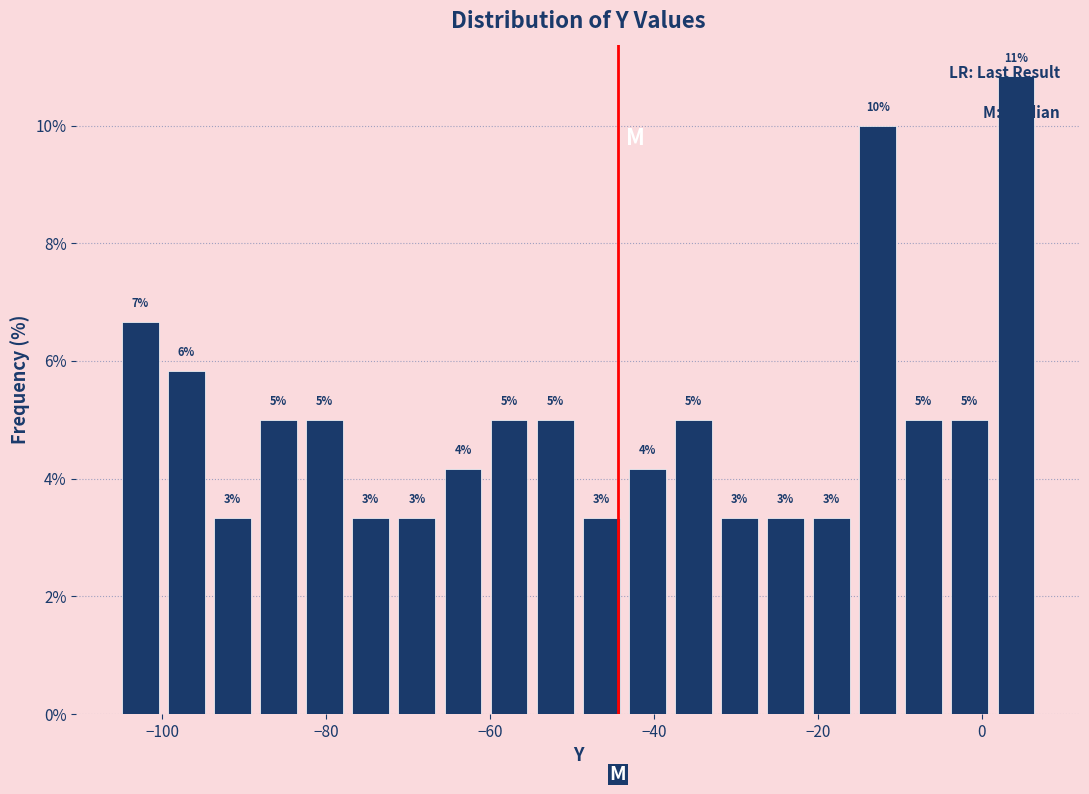

Read against the x-axis, roughly where is the centre of the tallest bar?

4